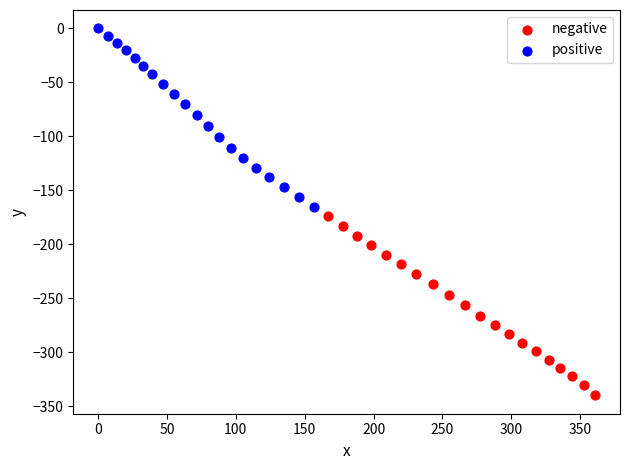

Which series contains the highest Y value?

positive